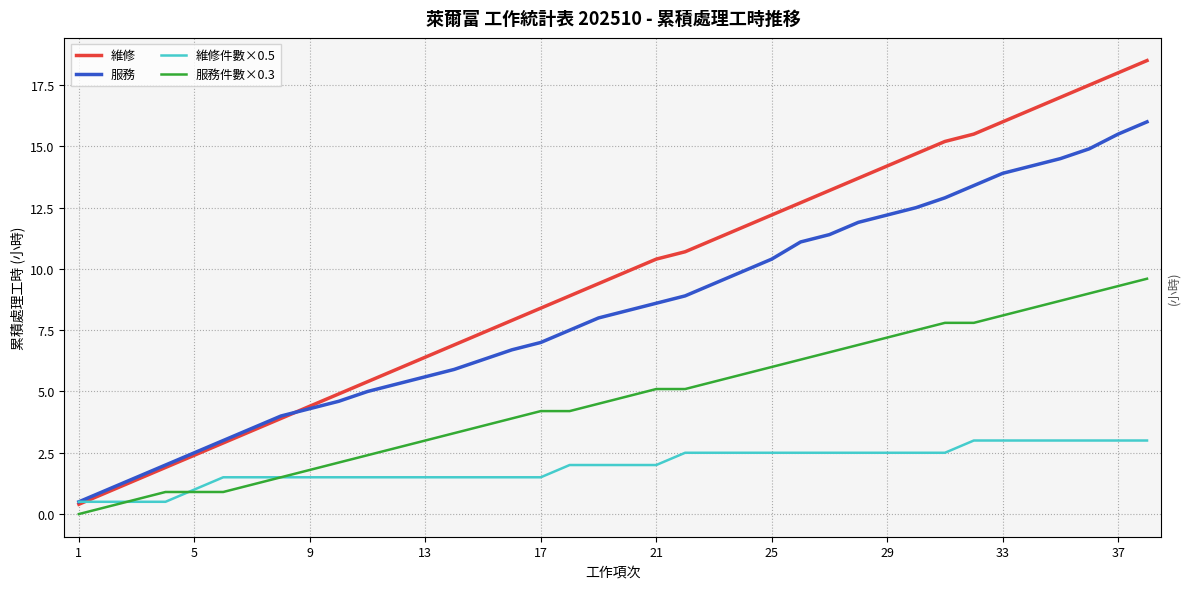

How many intersections are there between 維修件數×0.5 and 維修?

1